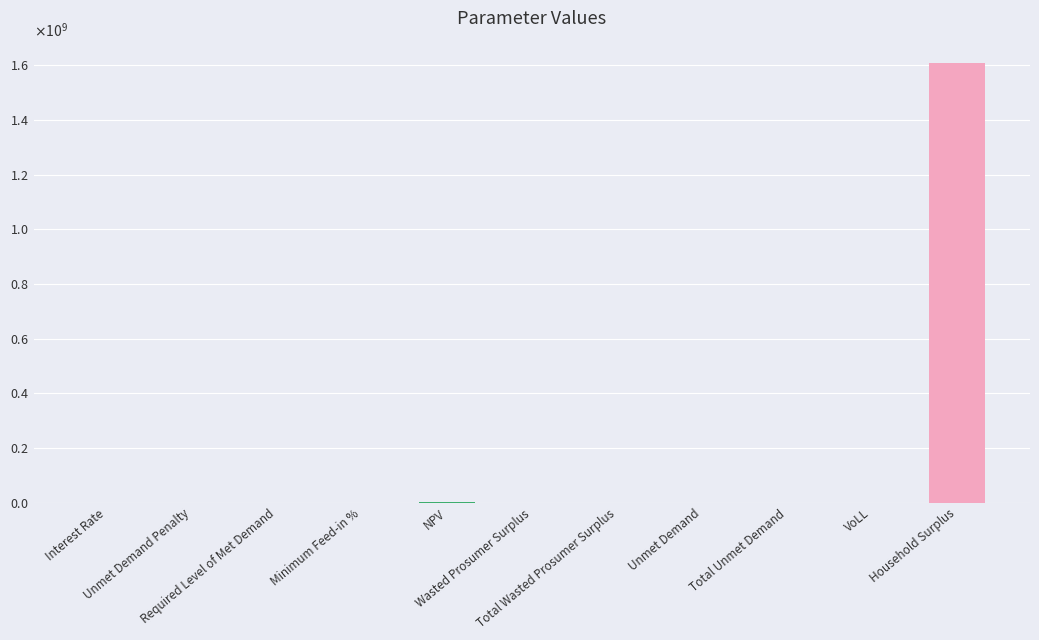

The value at Wasted Prosumer Surplus is -937318134.2. True or false?

False